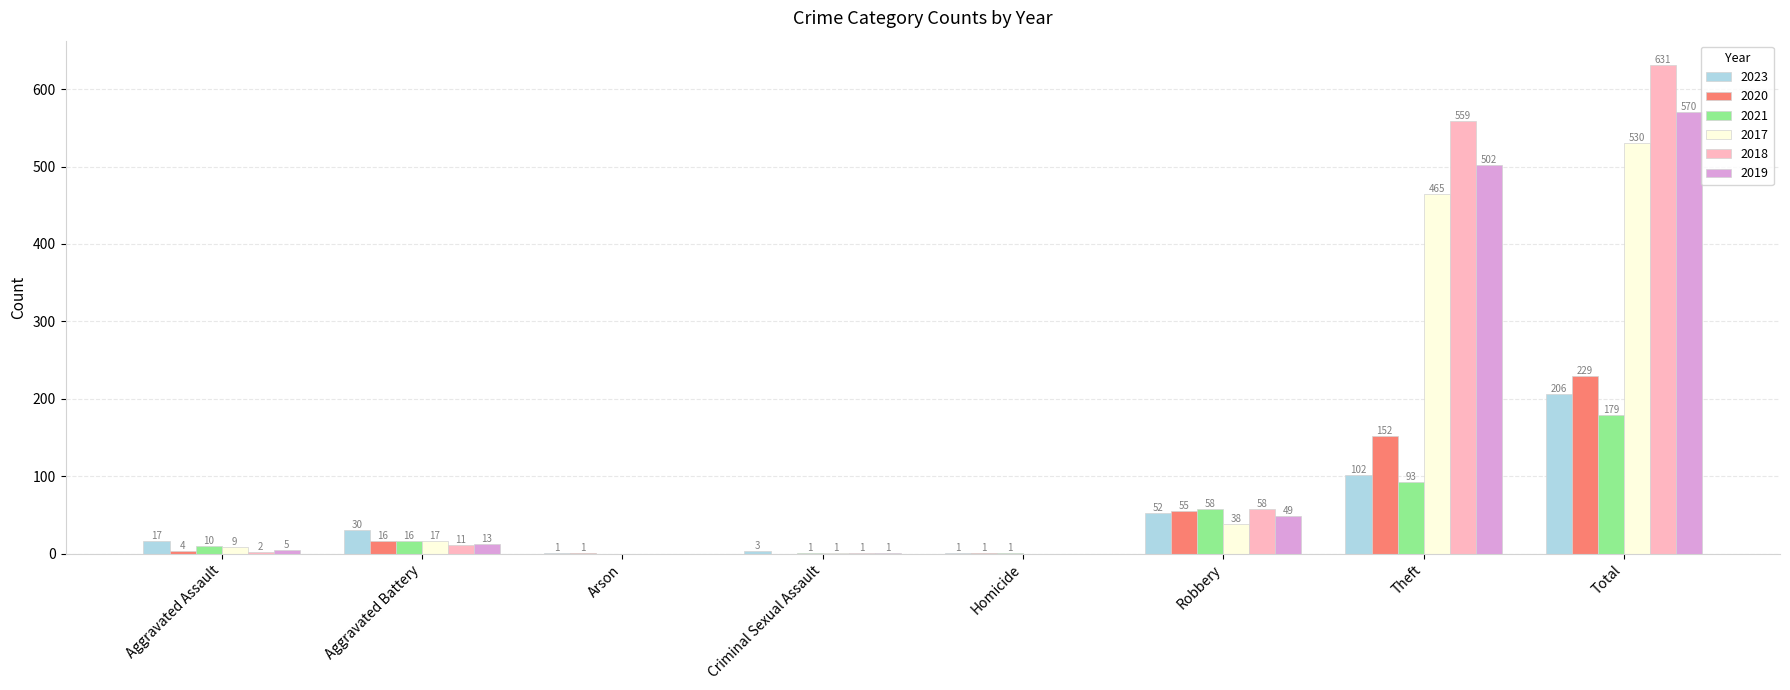

The 2018 series shows 838 at Theft. True or false?

False